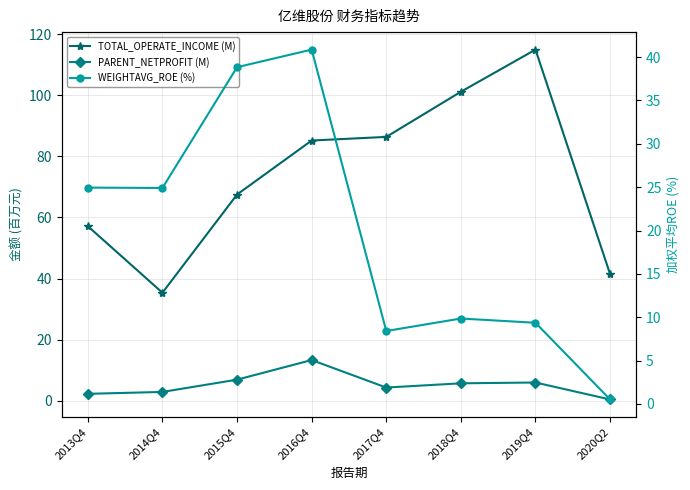

List the series in order of their peak value, highest first.

TOTAL_OPERATE_INCOME (M), WEIGHTAVG_ROE (%), PARENT_NETPROFIT (M)